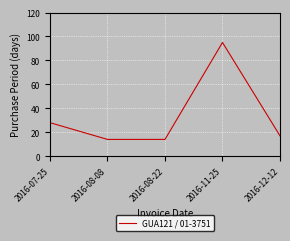

True or false: the data shows 5 at 2016-08-22.

False